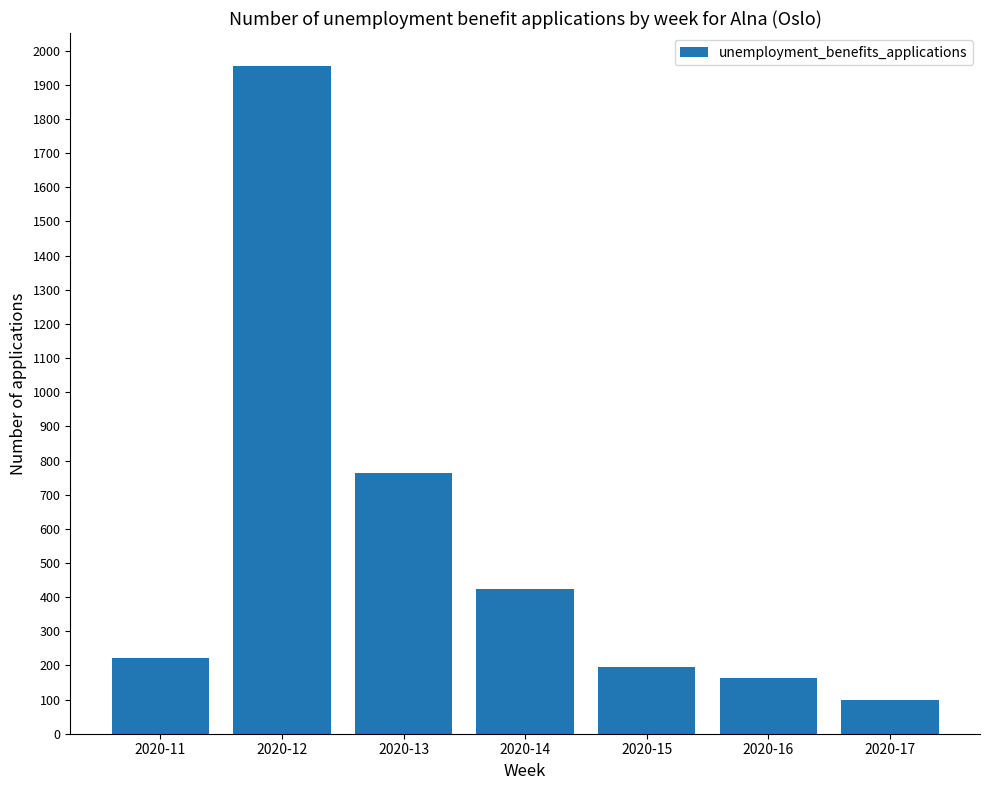

How many bars are there in total?

7